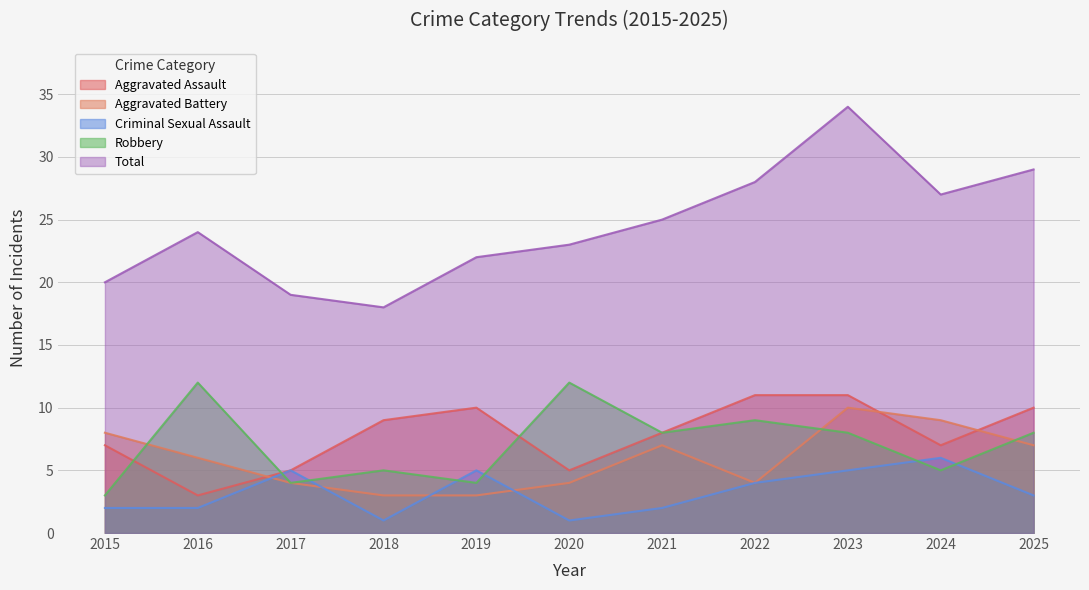

Is the value of Aggravated Assault at 2019 greater than the value of Criminal Sexual Assault at 2025?

Yes